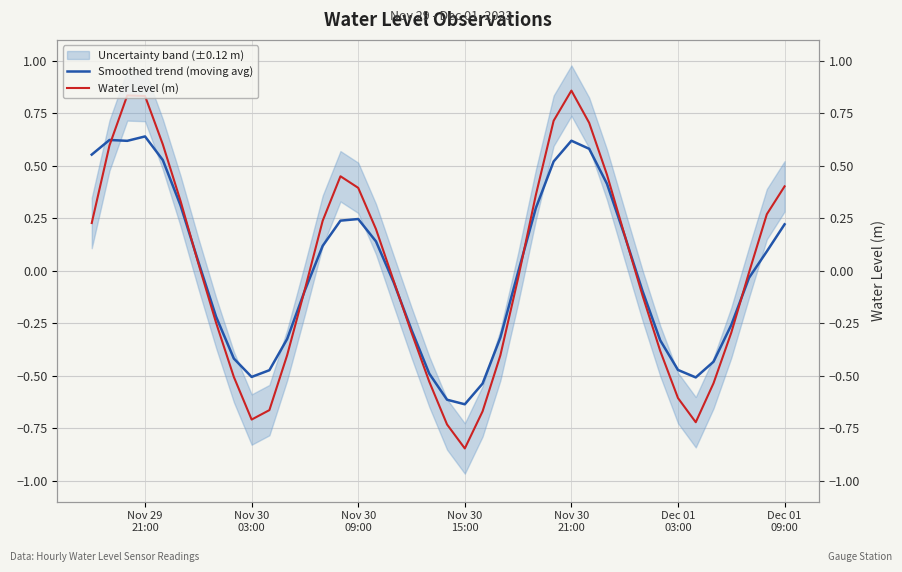

Reading left to right, what are all the values shown in this chart?

Smoothed trend (moving avg): 0.6	0.6	0.6	0.6	0.5	0.3	0.0	-0.2	-0.4	-0.5	-0.5	-0.3	-0.1	0.1	0.2	0.2	0.1	-0.1	-0.3	-0.5	-0.6	-0.6	-0.5	-0.3	-0.0	0.3	0.5	0.6	0.6	0.4	0.2	-0.1	-0.3	-0.5	-0.5	-0.4	-0.3	-0.0	0.1	0.2
Water Level (m): 0.2	0.6	0.8	0.8	0.6	0.3	0.0	-0.2	-0.5	-0.7	-0.7	-0.4	-0.1	0.2	0.5	0.4	0.2	-0.0	-0.3	-0.5	-0.7	-0.8	-0.7	-0.4	-0.0	0.4	0.7	0.9	0.7	0.5	0.2	-0.1	-0.4	-0.6	-0.7	-0.5	-0.3	-0.0	0.3	0.4